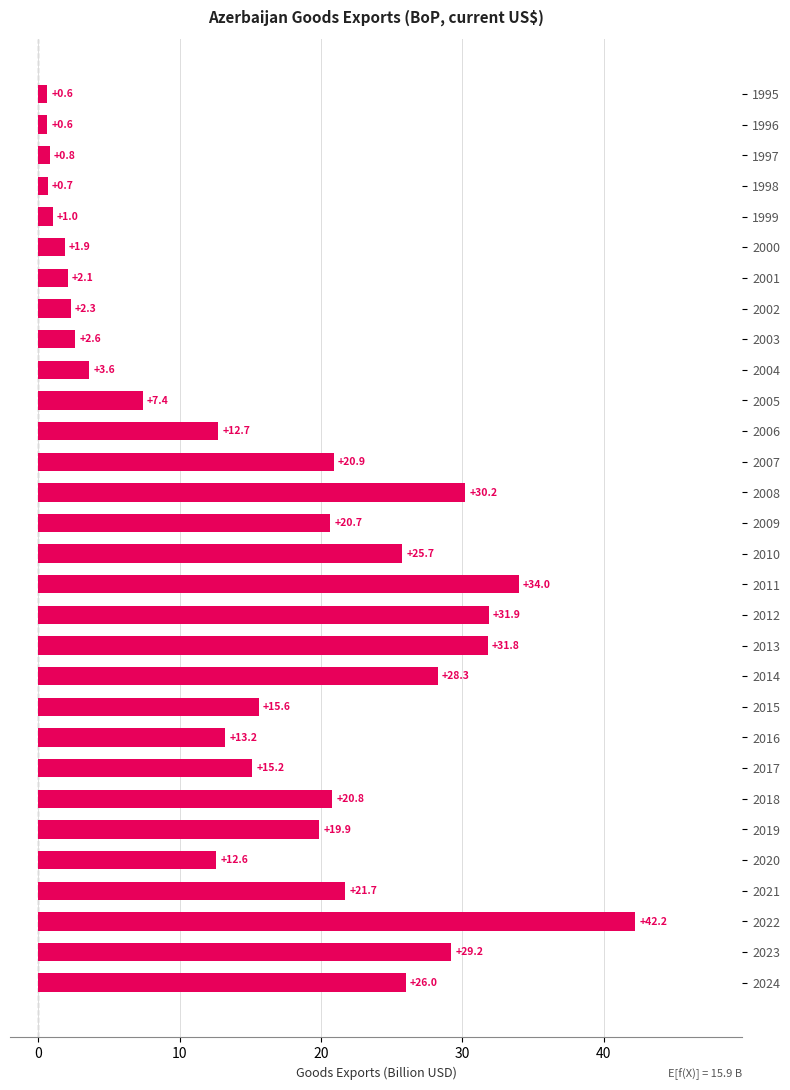

What is the change in value from 2017 to 2024?

+10.8